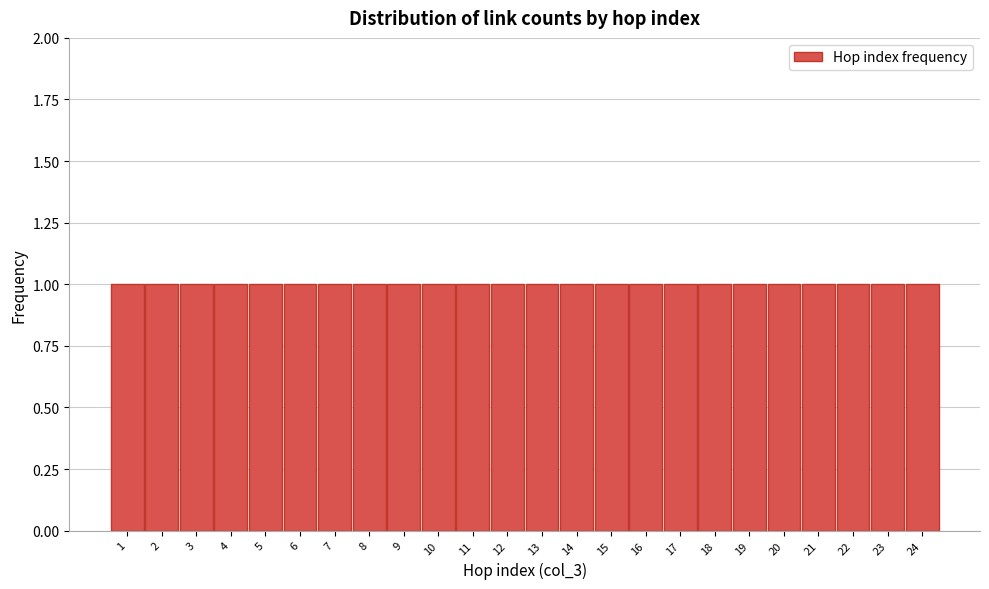

Reading left to right, list every bar in this chart as the range it spans on the x-axis followed by its height. The values are not printed on the chart, so give them approximately, as read against the axis.

0.5 to 1.5: 1
1.5 to 2.5: 1
2.5 to 3.5: 1
3.5 to 4.5: 1
4.5 to 5.5: 1
5.5 to 6.5: 1
6.5 to 7.5: 1
7.5 to 8.5: 1
8.5 to 9.5: 1
9.5 to 10.5: 1
10.5 to 11.5: 1
11.5 to 12.5: 1
12.5 to 13.5: 1
13.5 to 14.5: 1
14.5 to 15.5: 1
15.5 to 16.5: 1
16.5 to 17.5: 1
17.5 to 18.5: 1
18.5 to 19.5: 1
19.5 to 20.5: 1
20.5 to 21.5: 1
21.5 to 22.5: 1
22.5 to 23.5: 1
23.5 to 24.5: 1